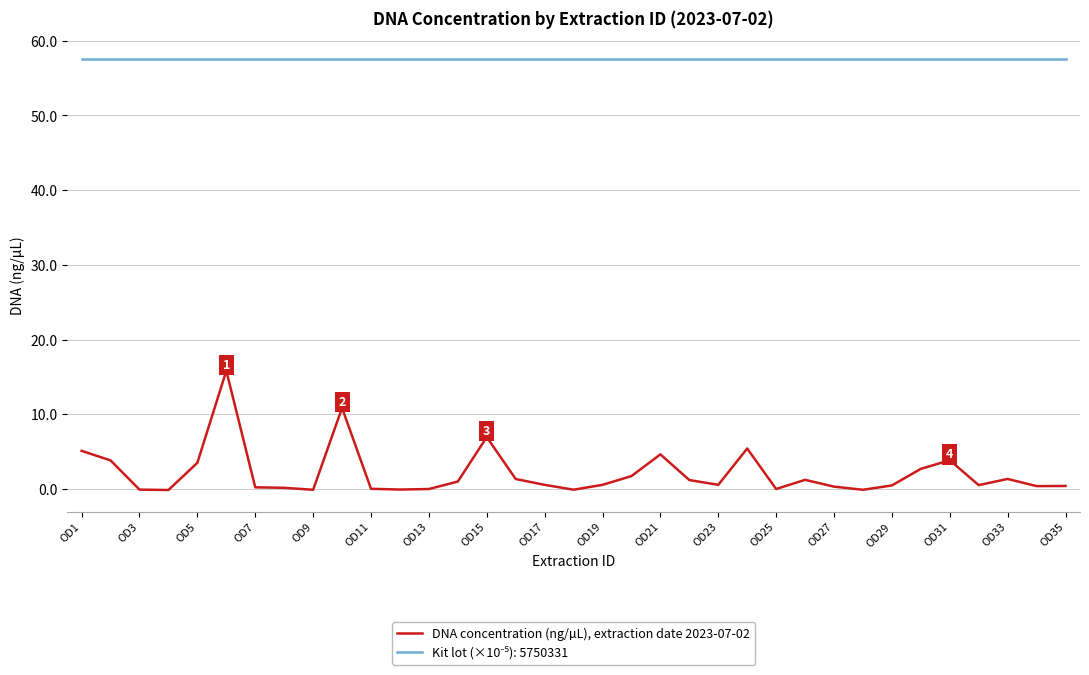

What is the smallest value displayed?

-0.1